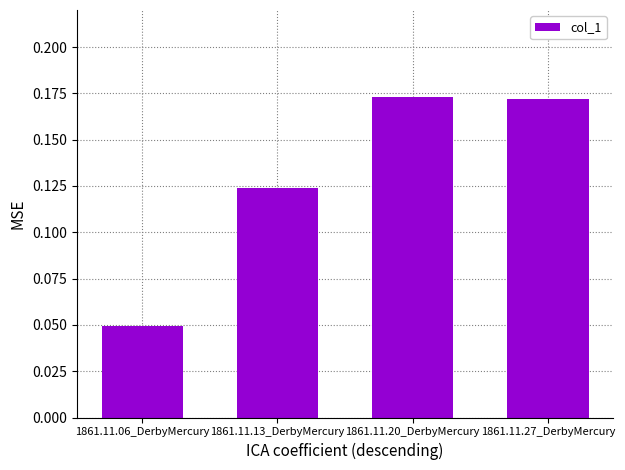

What is the label of the 3rd bar from the left?

1861.11.20_DerbyMercury